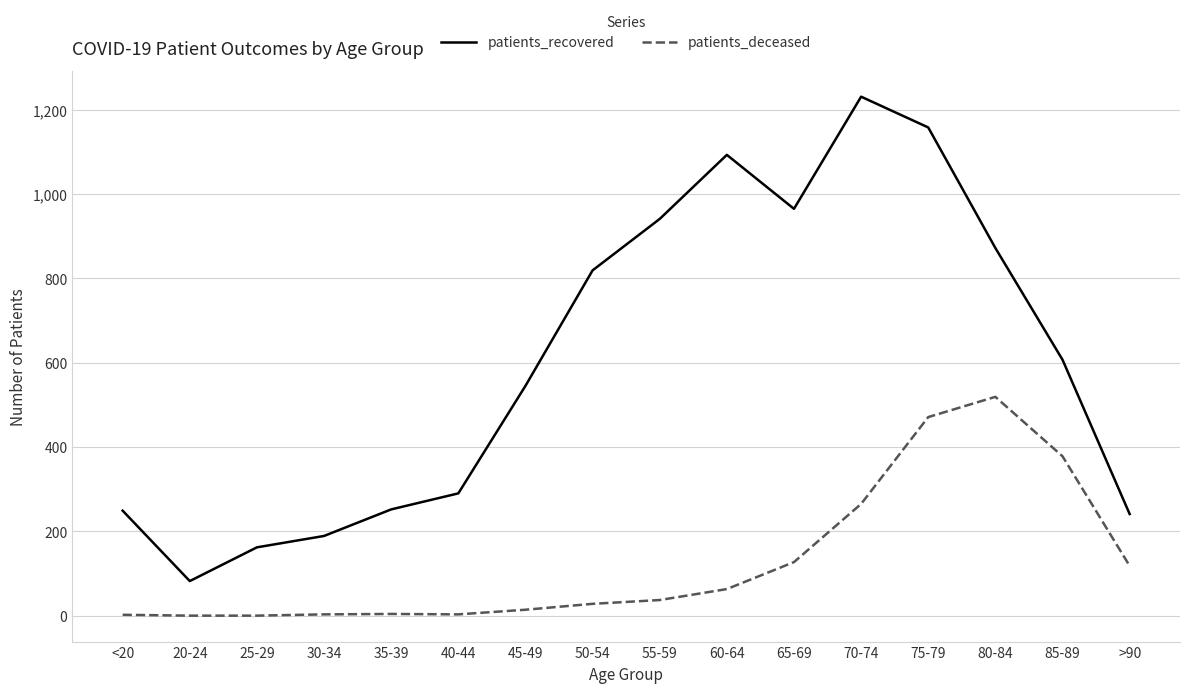

List the series in order of their overall mean, highest first.

patients_recovered, patients_deceased